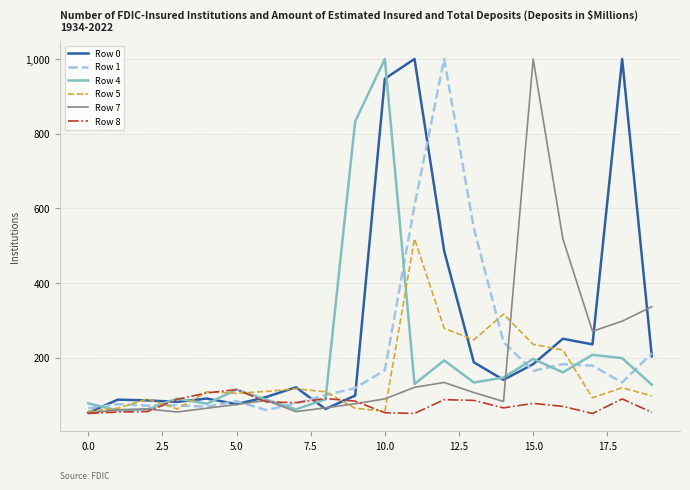

What is the minimum value for Row 5?

57